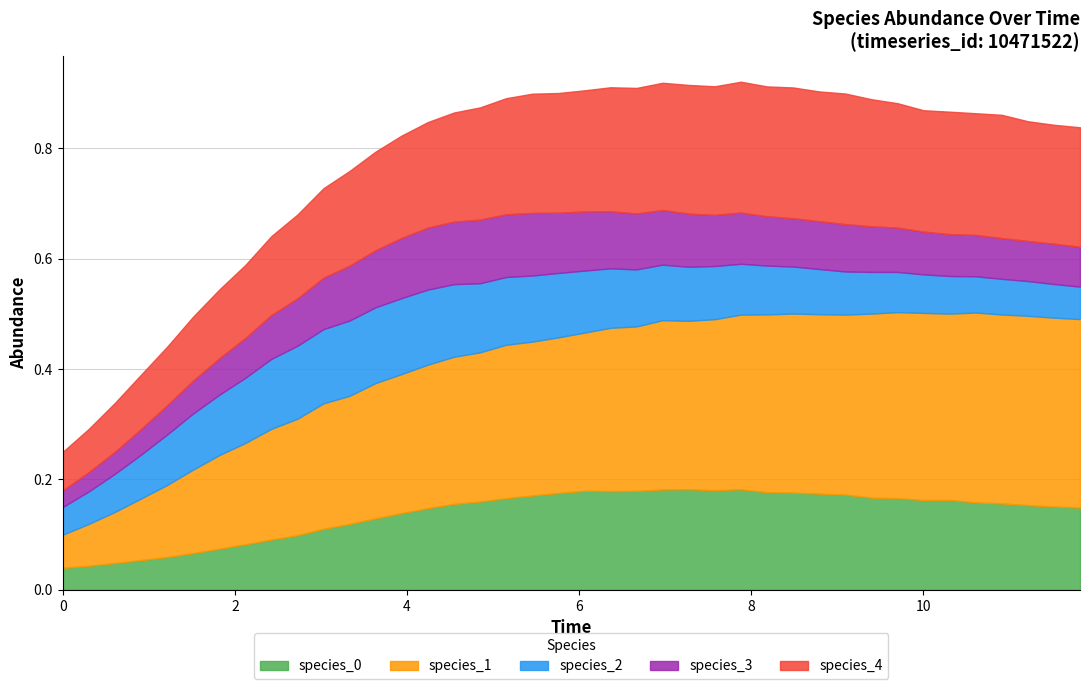

Does the chart have visible grid lines?

Yes